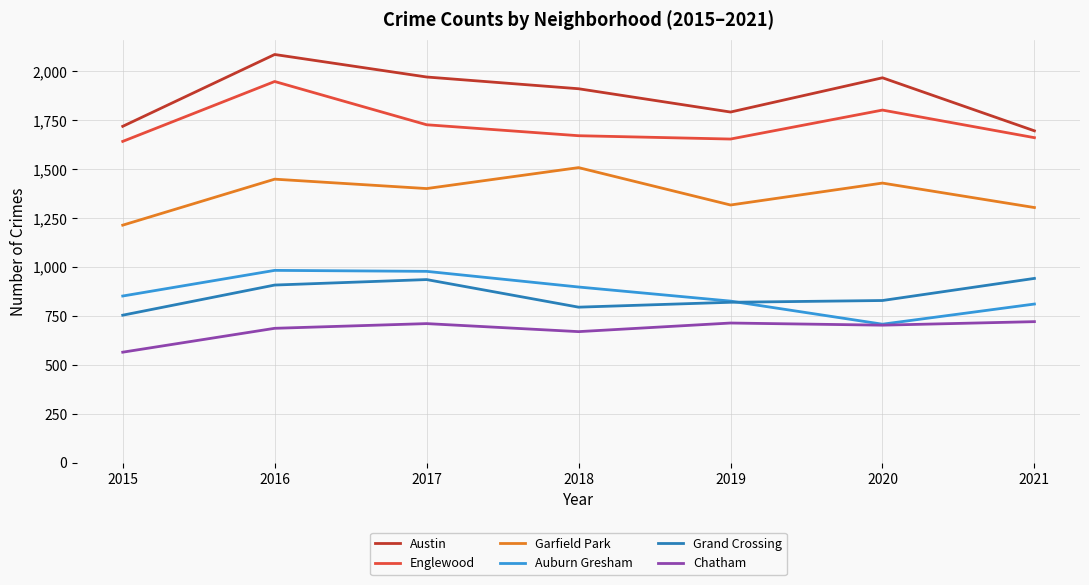

What is the minimum value shown in the chart?

565